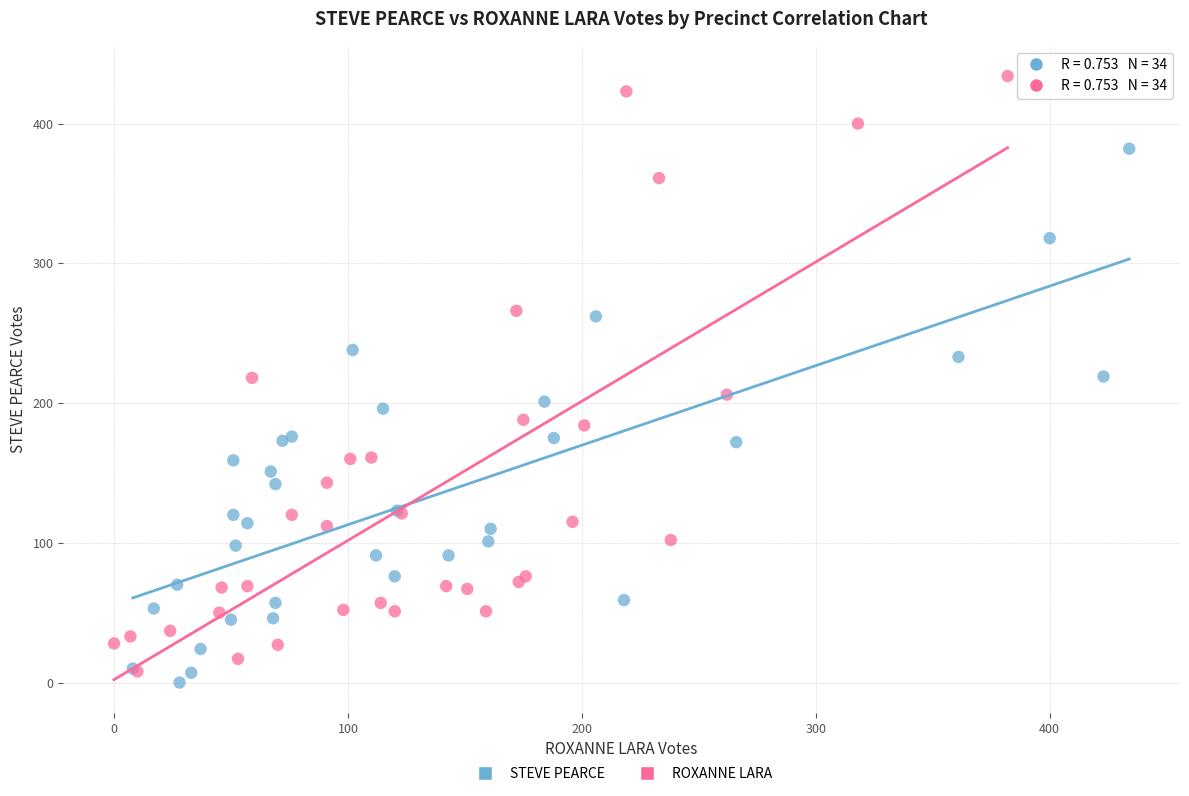

Which series has the widest spread of Y values?

ROXANNE LARA